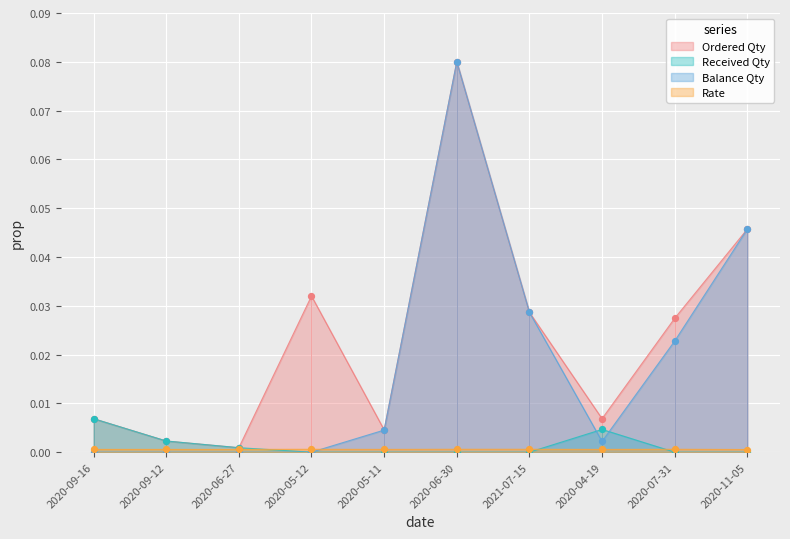

What are all the series names shown in the legend?

Ordered Qty, Received Qty, Balance Qty, Rate